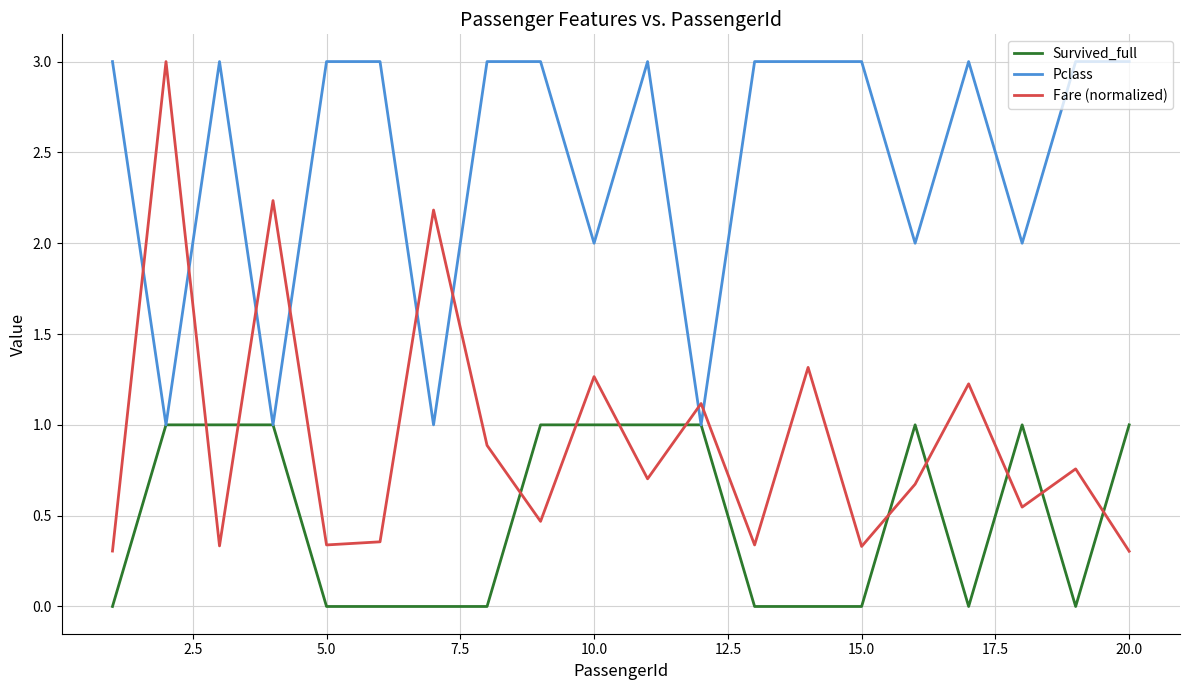

List the series in order of their overall mean, lowest first.

Survived_full, Fare (normalized), Pclass